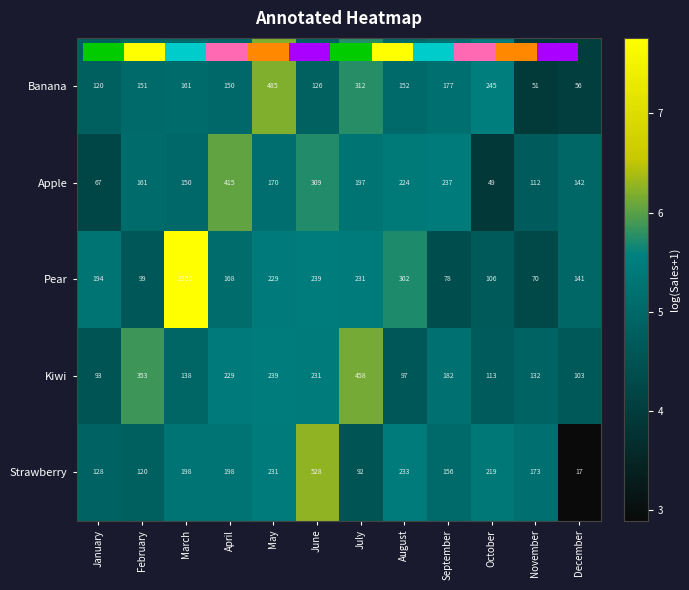

At which category is the sum across all series the highest?

March